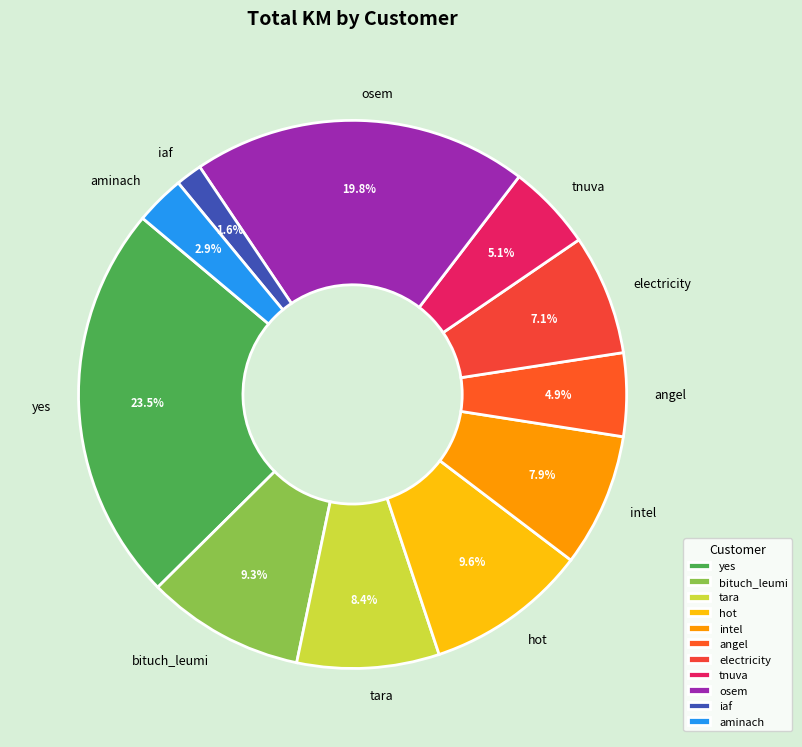

Is there a majority slice in this chart?

No